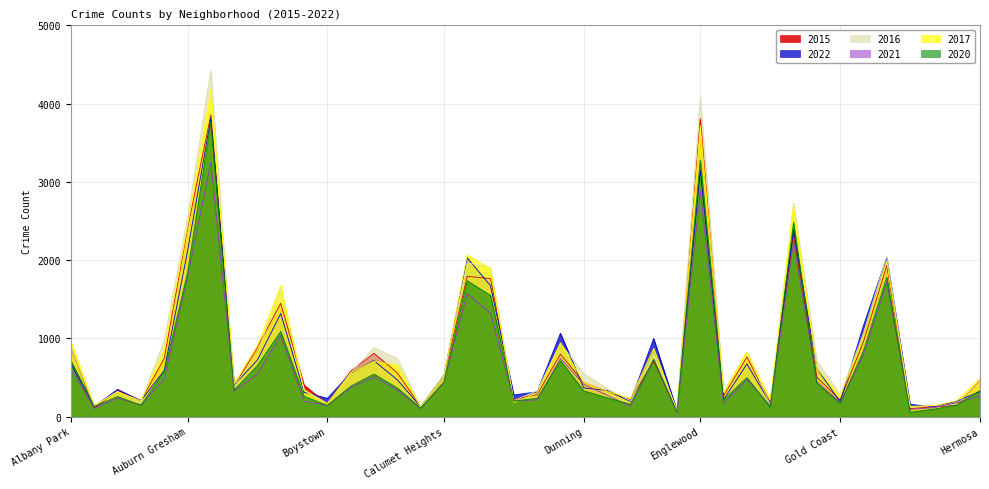

Which label corresponds to the largest value in the chart?

Austin